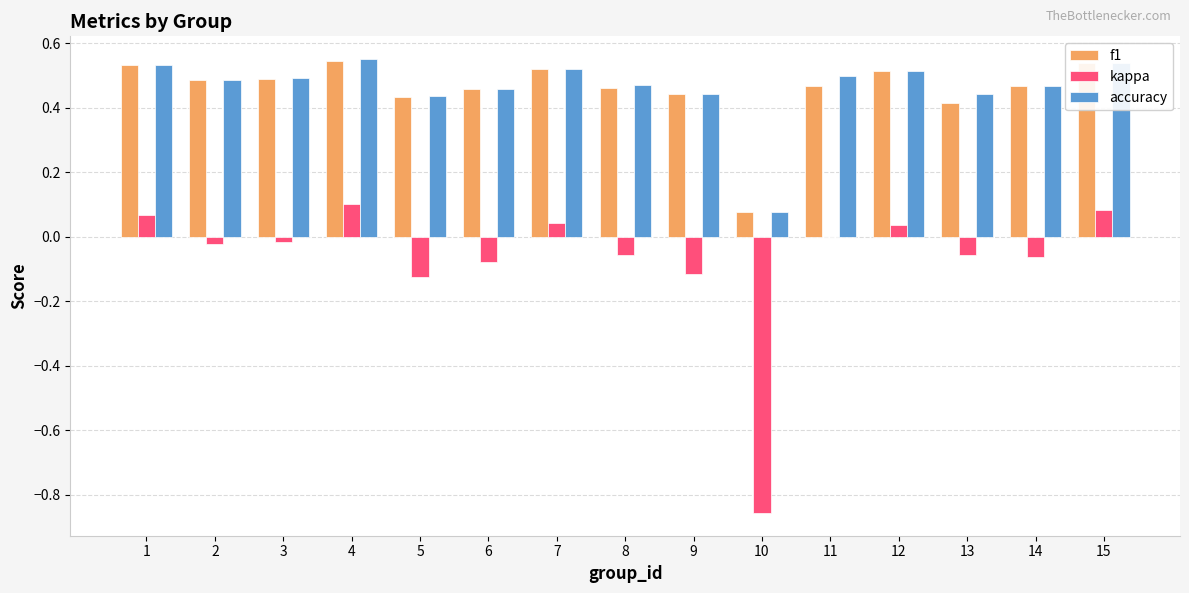

Is the value of f1 at 14 greater than the value of kappa at 10?

Yes